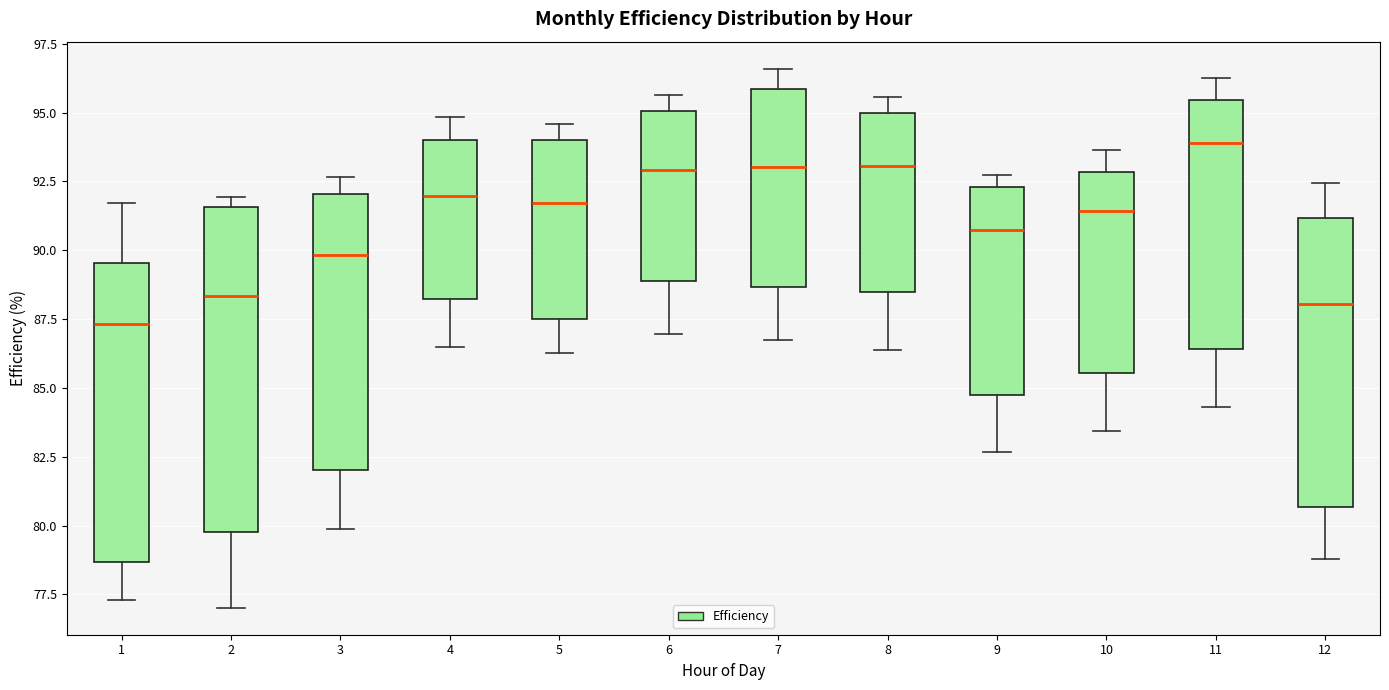

Comparing the boxes themselves (not the whiskers), which one is the tallest?

2